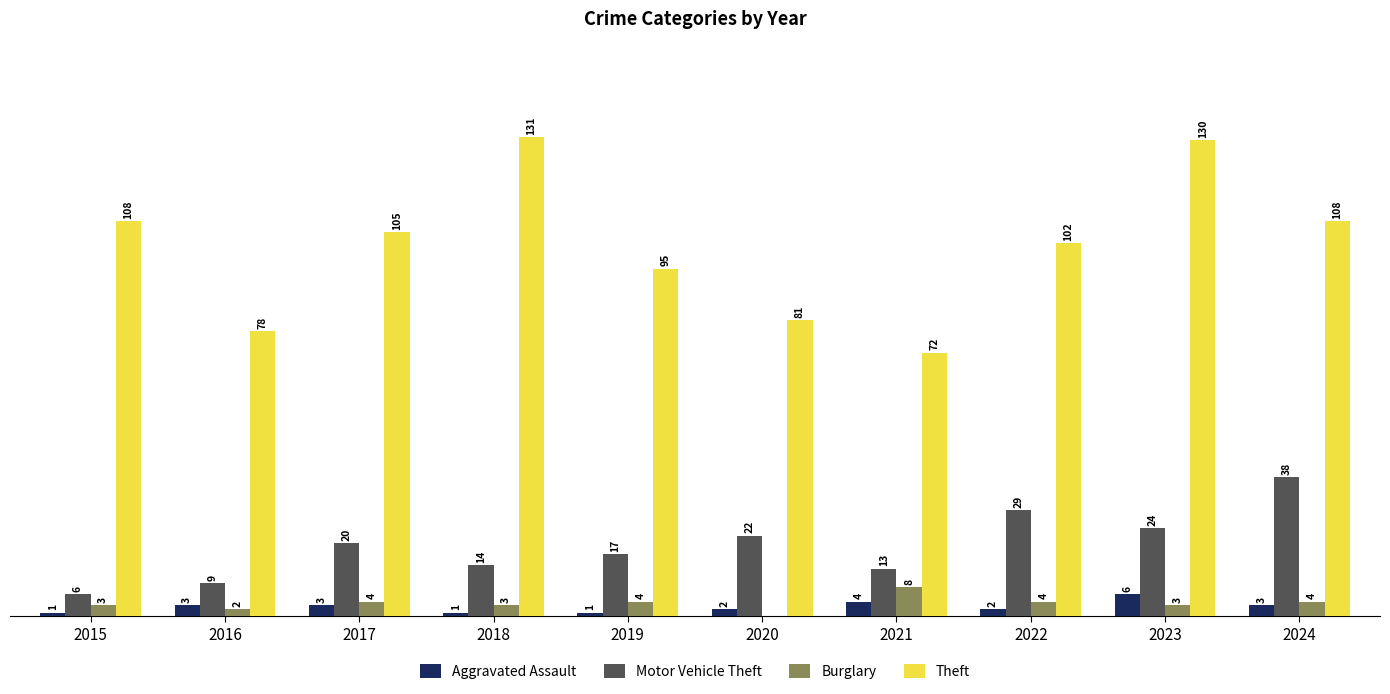

Which series has the largest total across all categories?

Theft